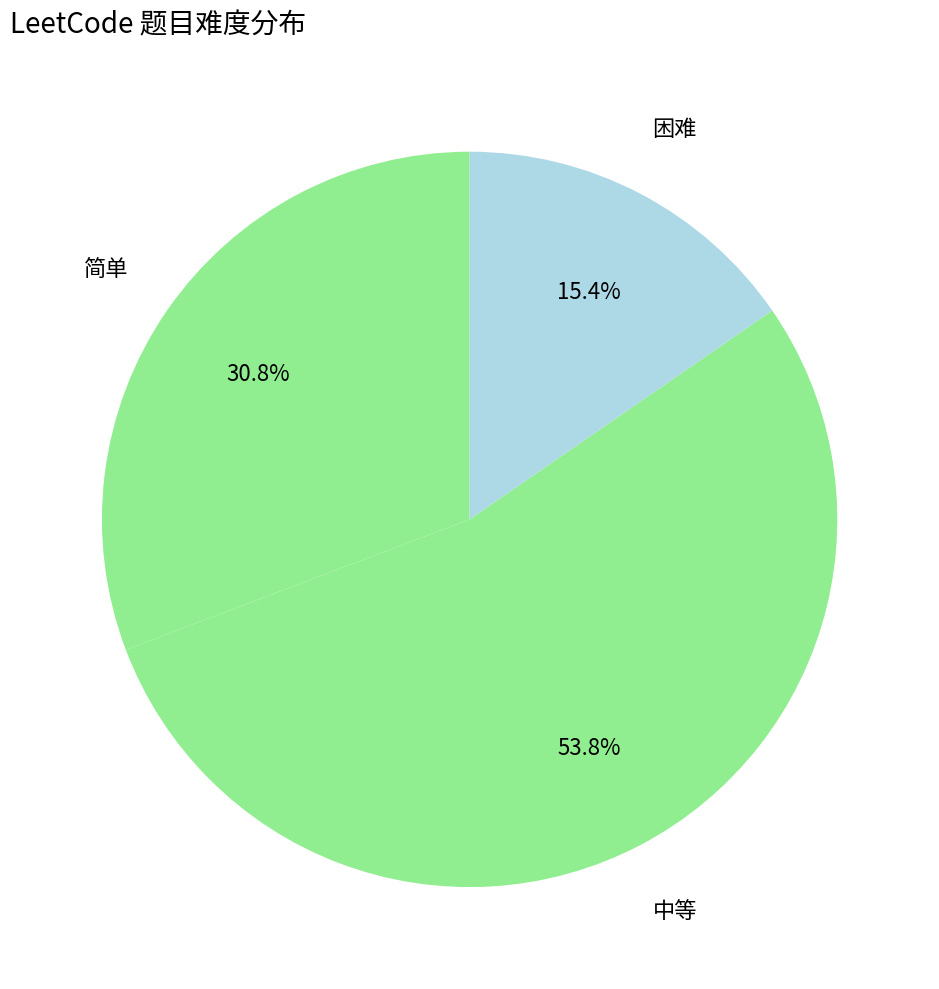

To the nearest percent, what is the average slice percentage?

33%